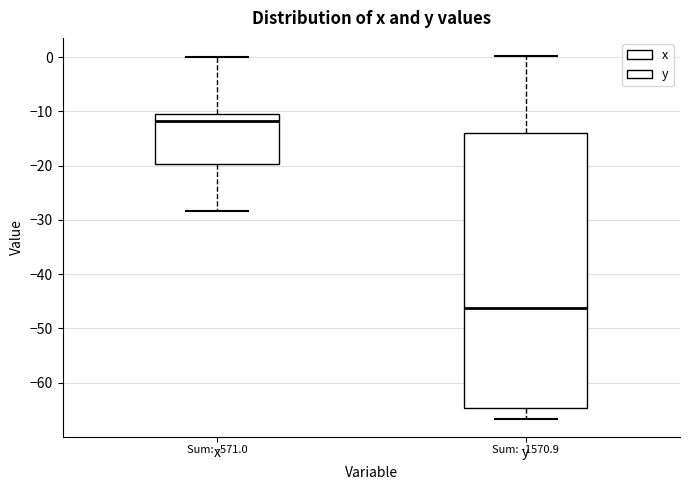

Comparing the boxes themselves (not the whiskers), which one is the tallest?

y